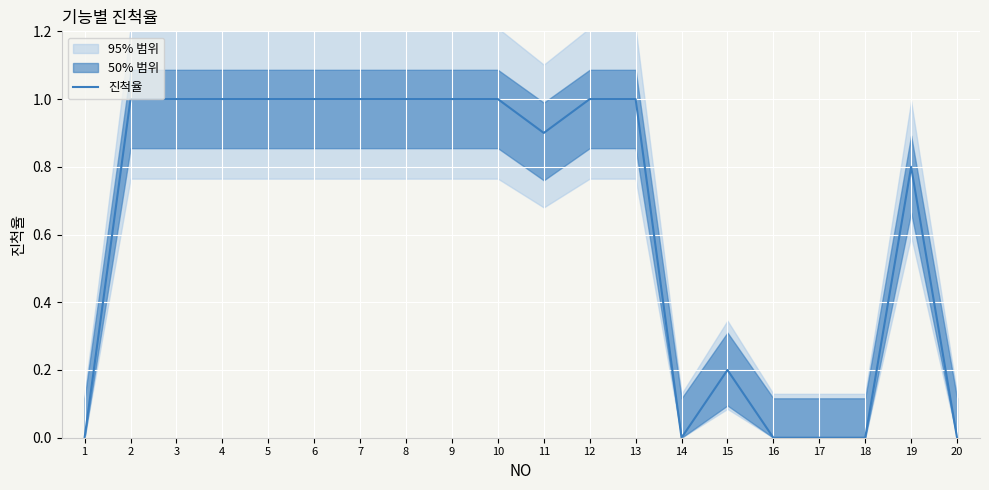

The chart shows a value of 1.0 at 7. True or false?

True